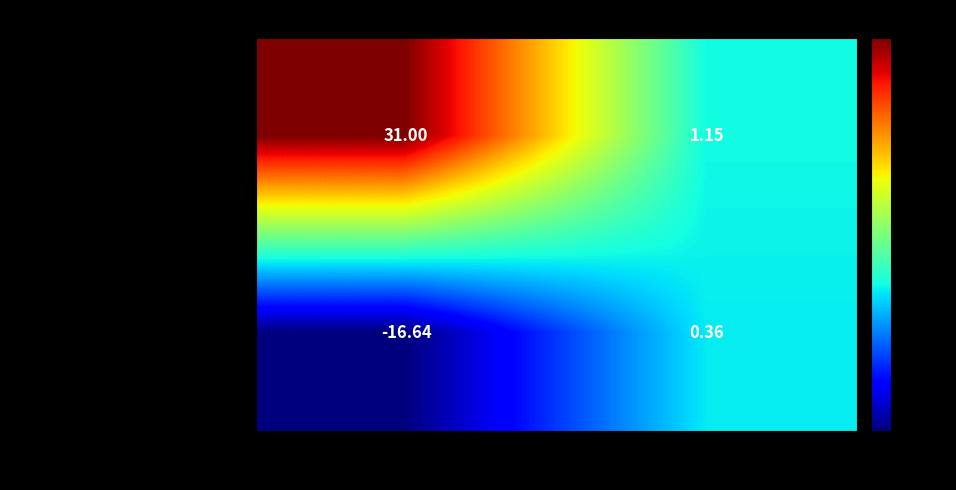

Where is Carbon content of a single phage nearest to the value -8?

Uncertainty